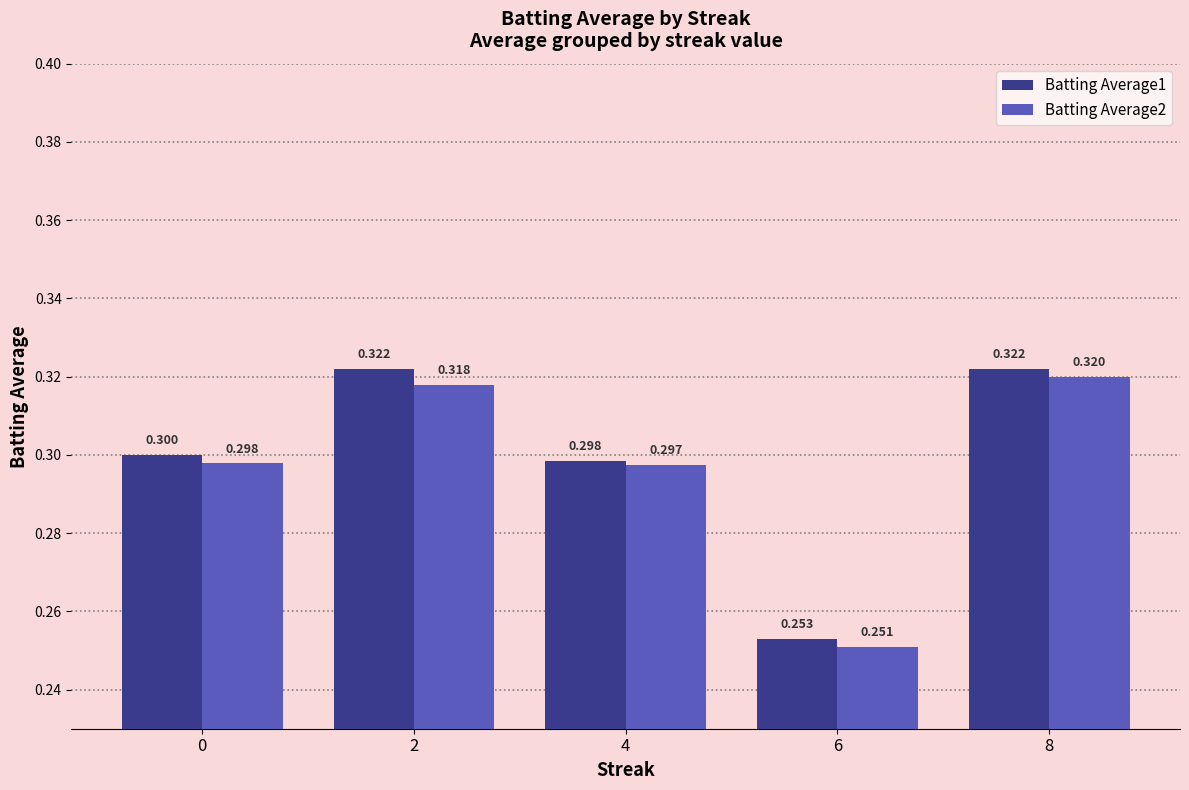

Count the number of categories in the chart.

5